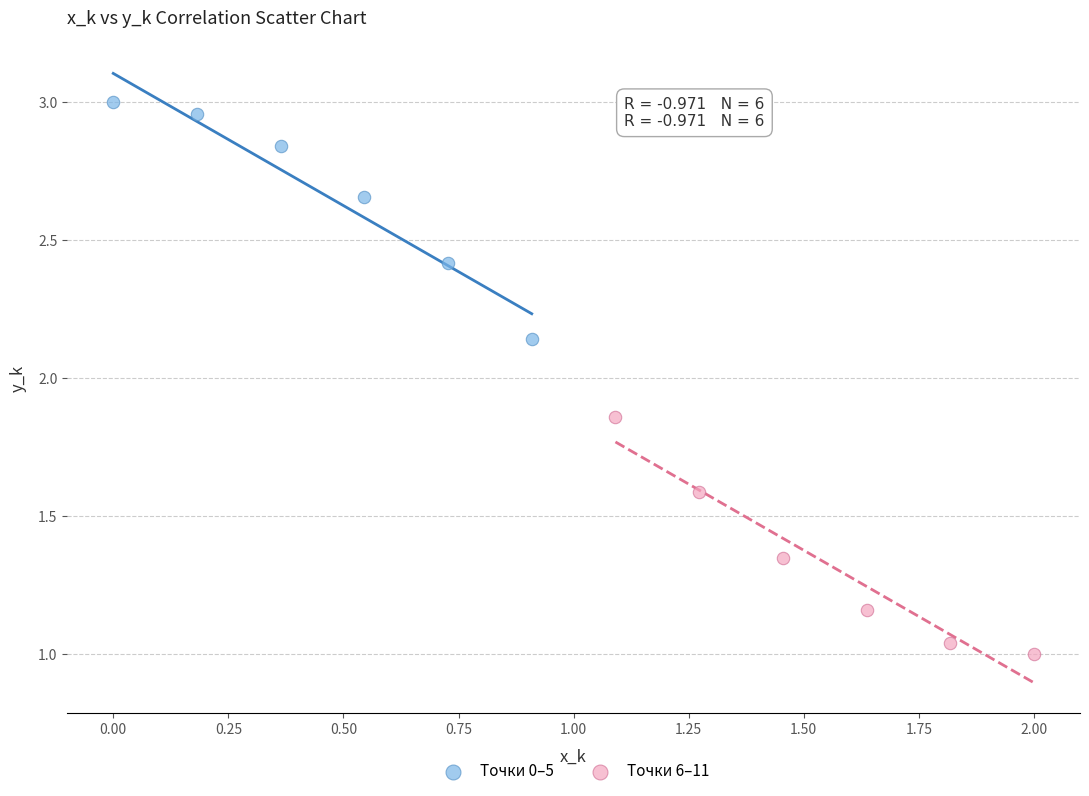

Which series has the largest Y range (max minus min)?

Точки 6–11